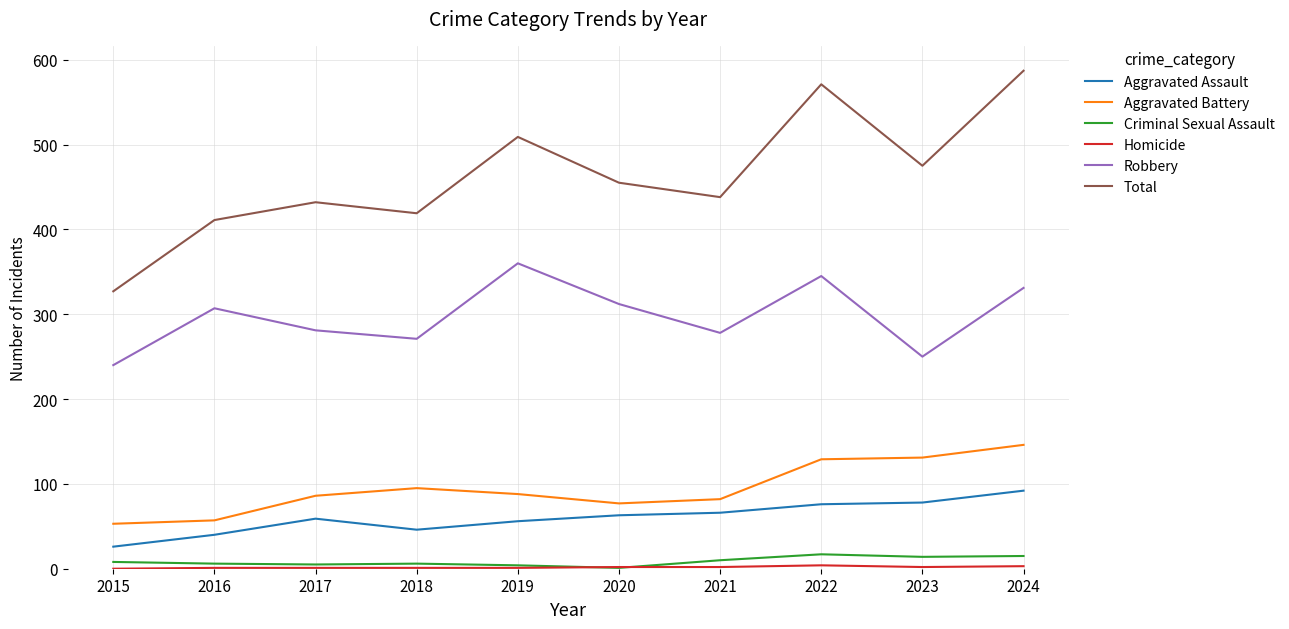

Which series changed the most between 2019 and 2024?

Total